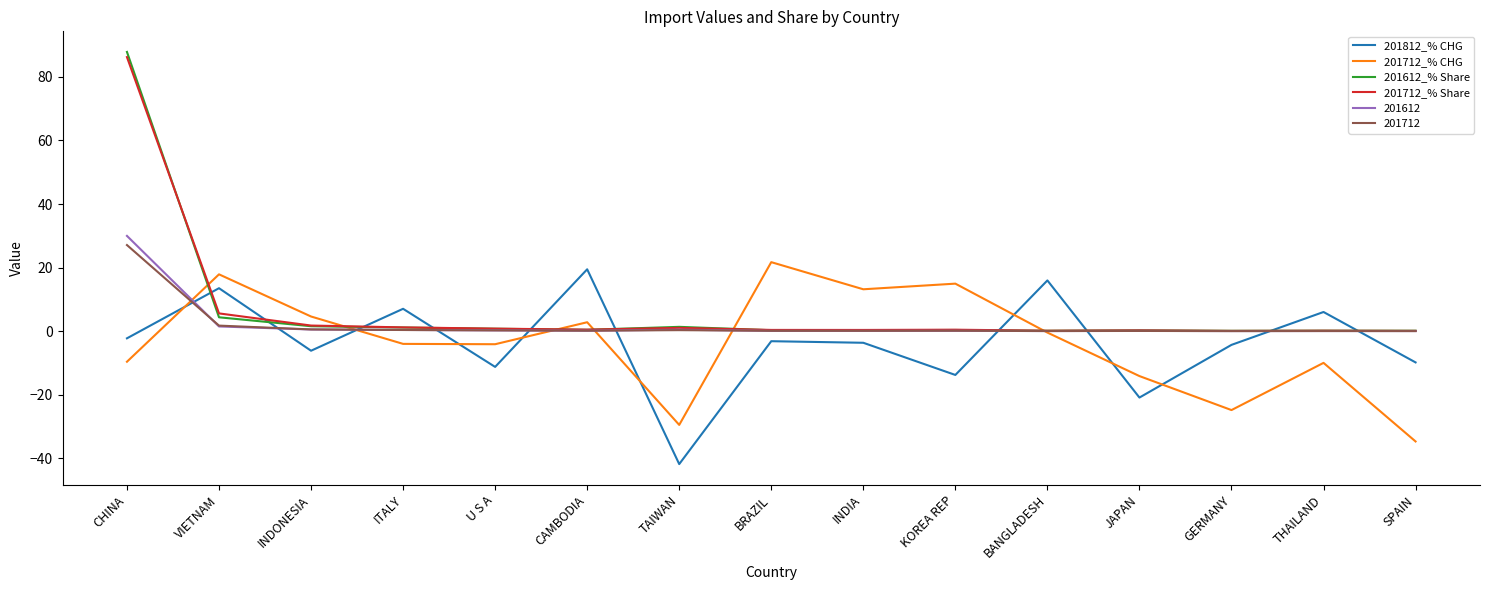

What is the sum of the 201612_% Share values at INDIA and THAILAND?

0.5